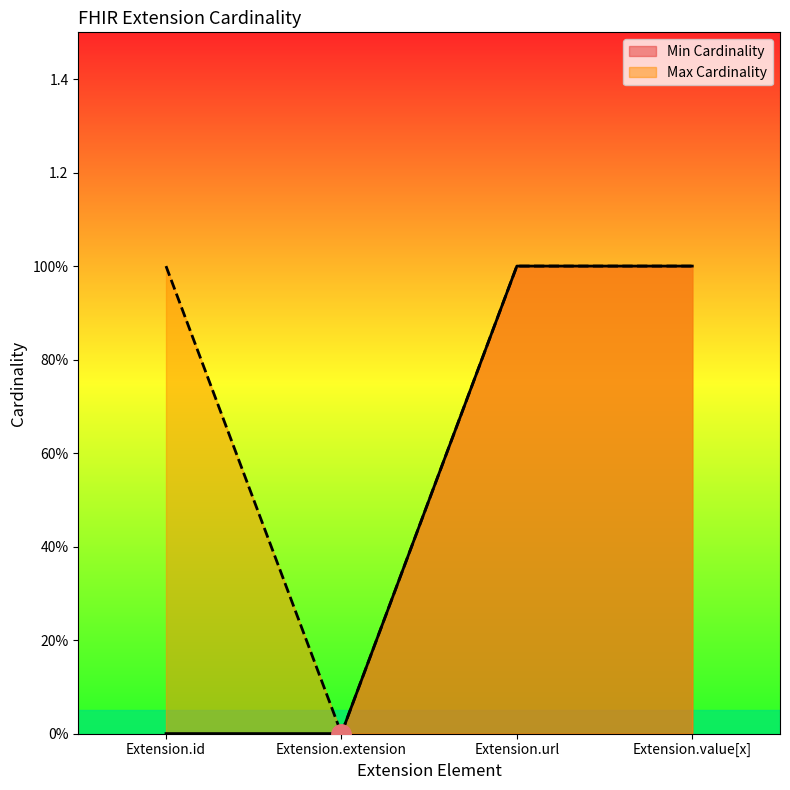

What is the sum of all Min Cardinality values?

2